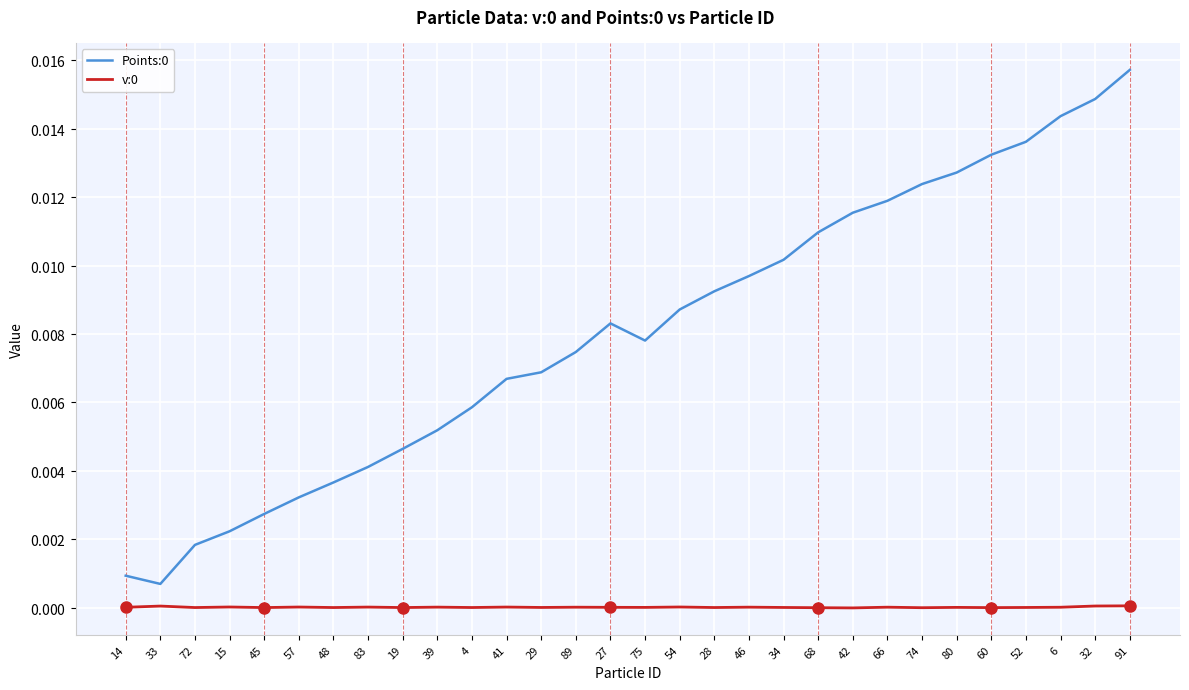

Does the chart display data point markers on the line(s)?

No